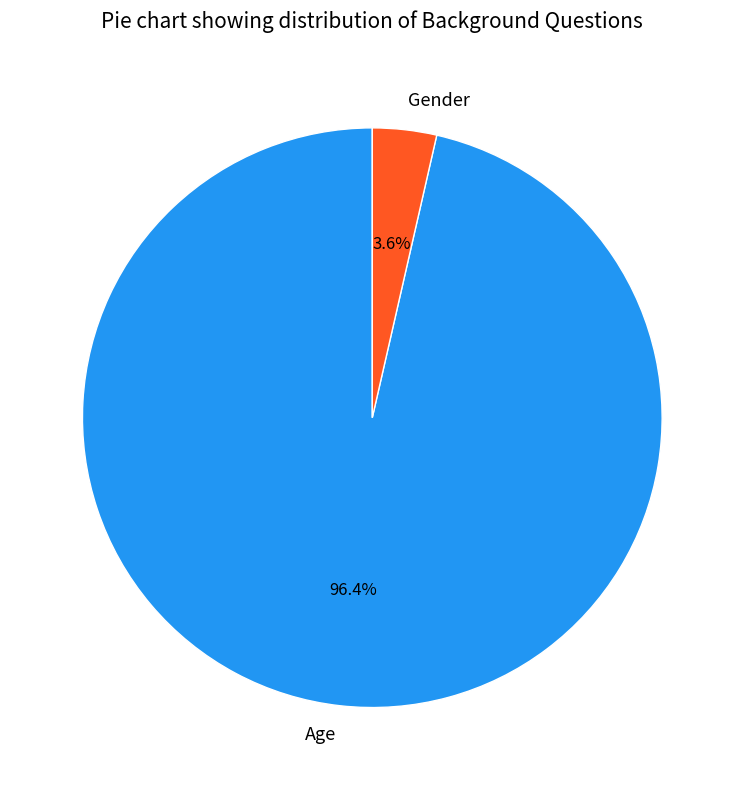

How many segments does this pie chart have?

2